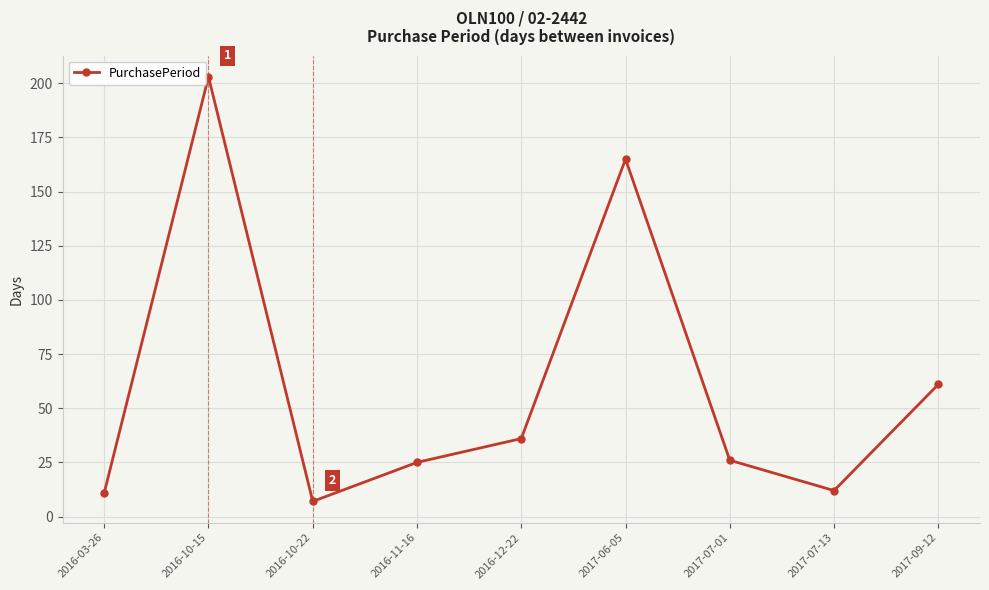

At which category does the data reach its first local peak?

2016-10-15